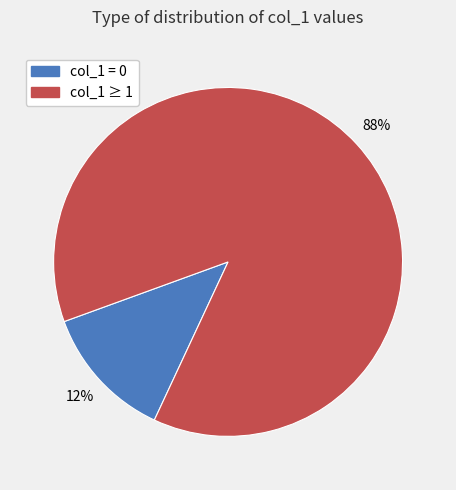

Between col_1 = 0 and col_1 ≥ 1, which is larger?

col_1 ≥ 1